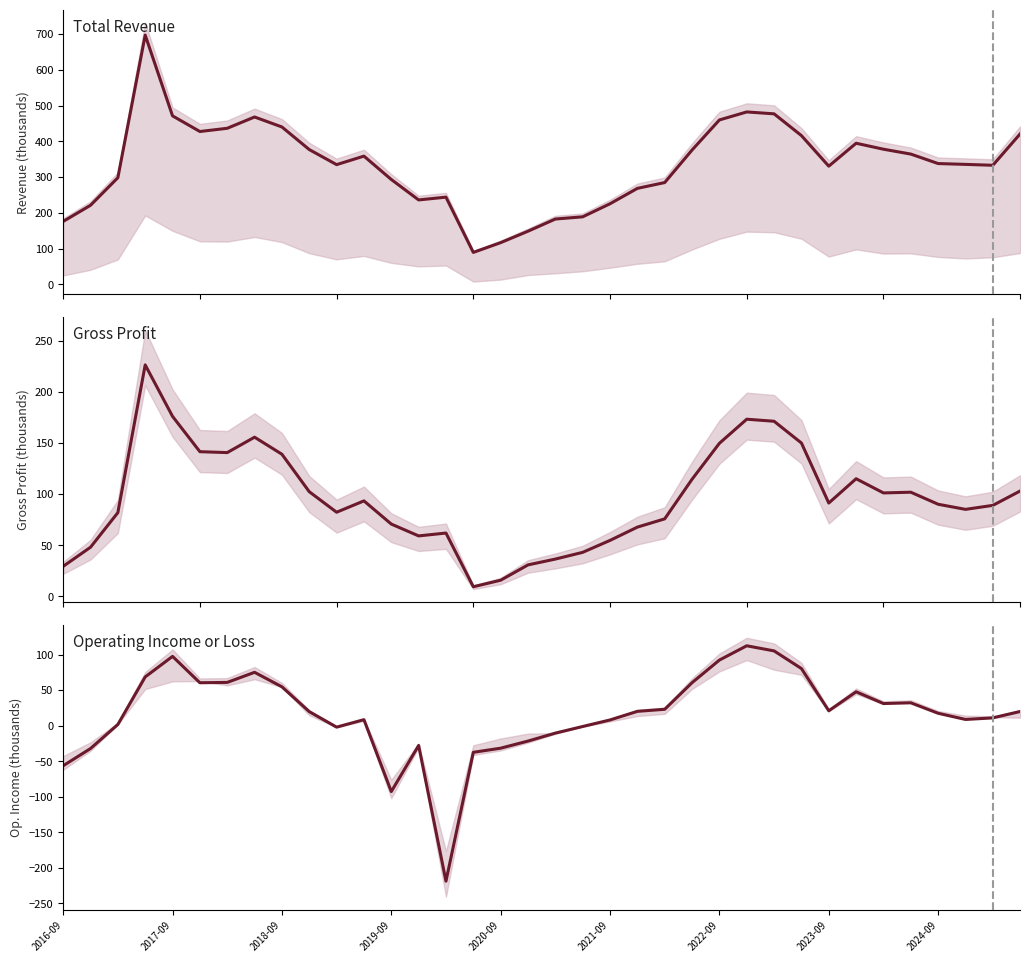

In Gross Profit, how many points are lower than both neighbors (excluding endpoints)?

7